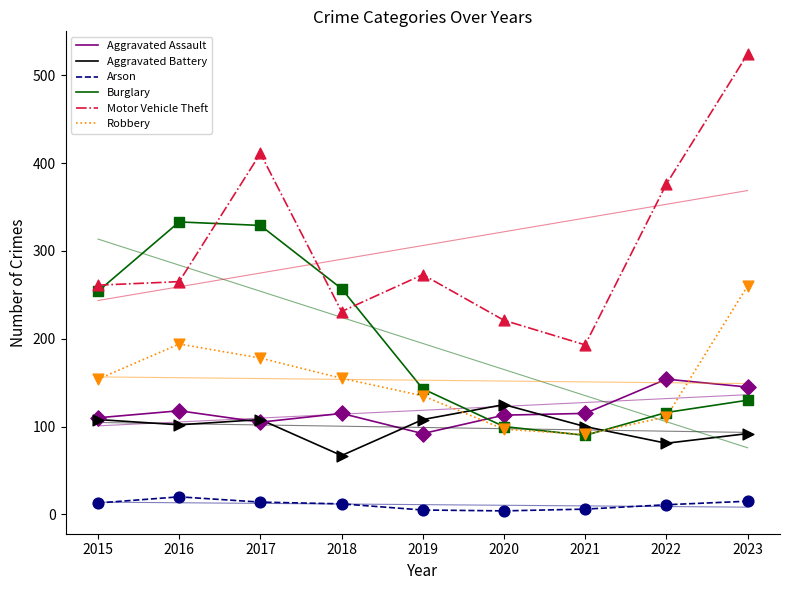

What is the difference between the highest and lowest values at 2015?

248